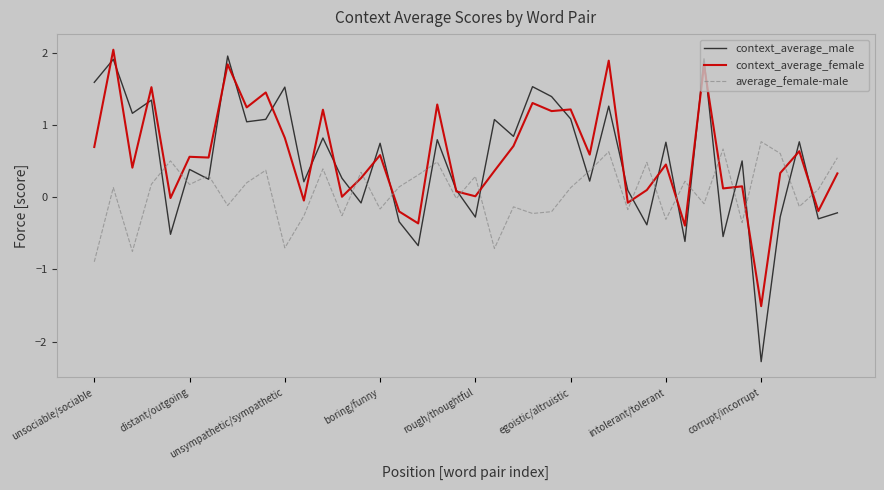

What is the minimum value shown in the chart?

-2.3